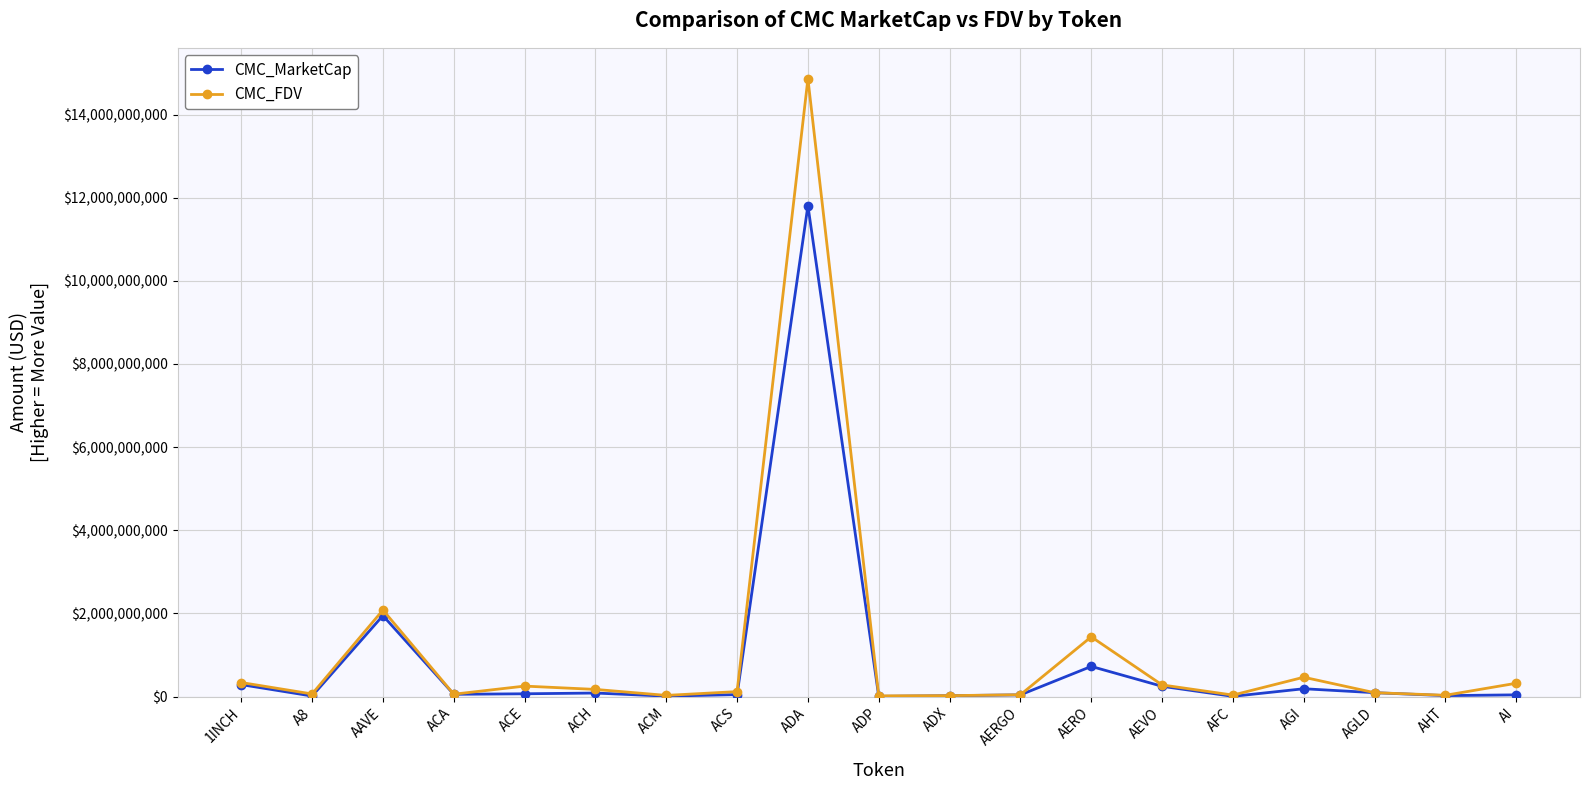

True or false: CMC_MarketCap has more than 1 interior local peaks.

True